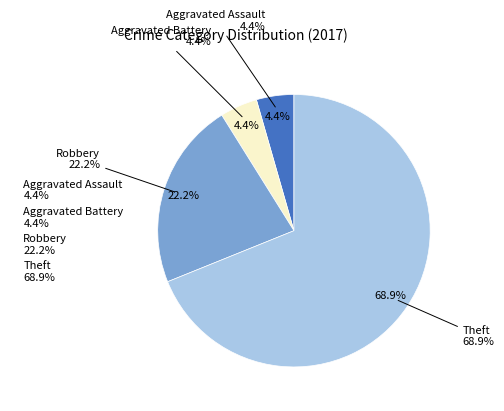

Which category has the biggest portion of the pie?

Theft